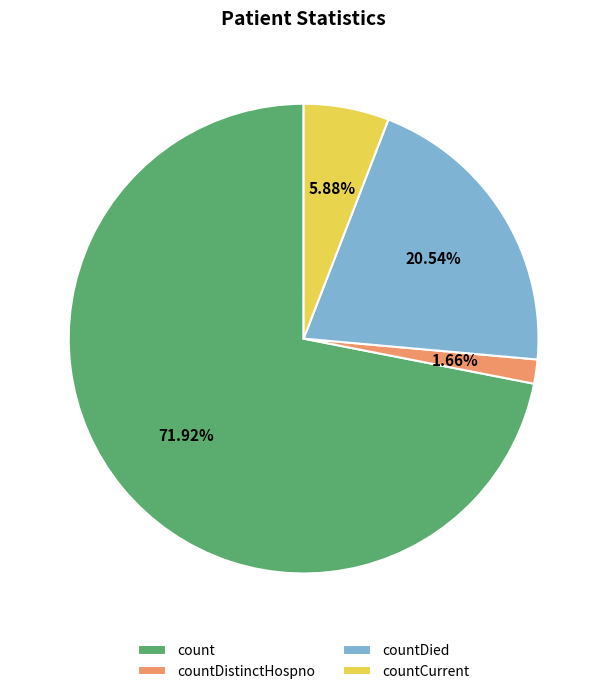

Which slice is the smallest?

countDistinctHospno